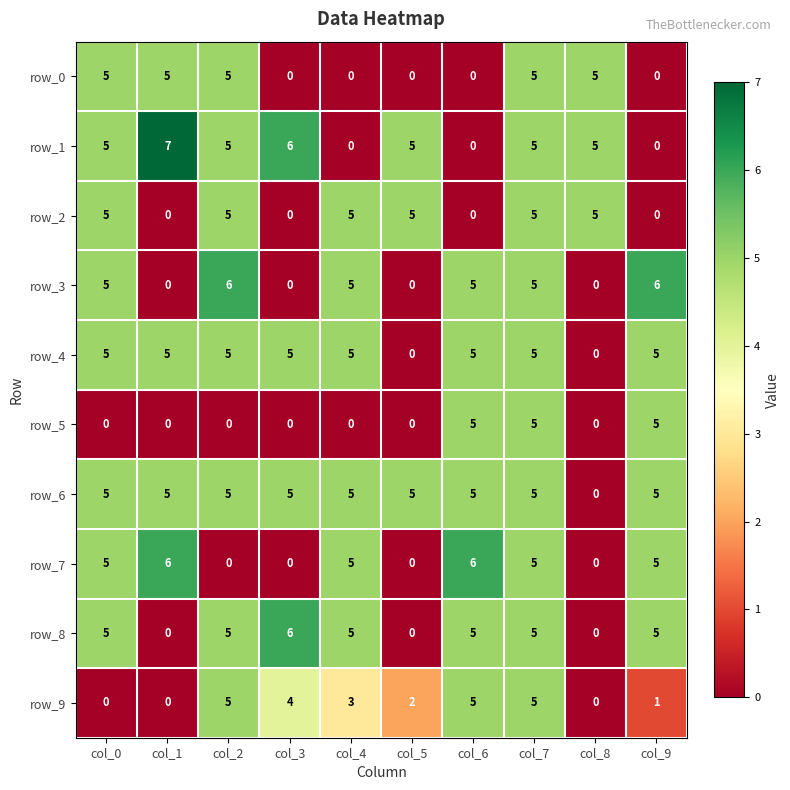

Between col_2 and col_8, which series saw the biggest shift?

row_3